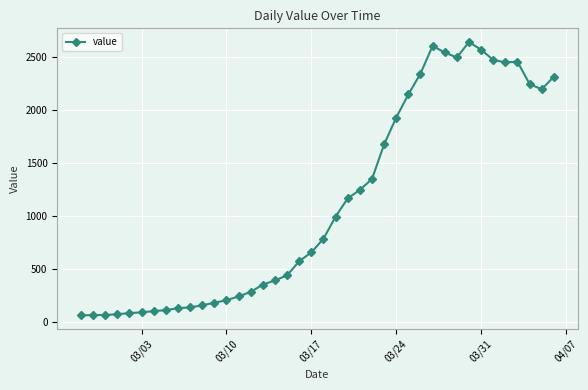

What is the difference between the second highest and minimum values?

2542